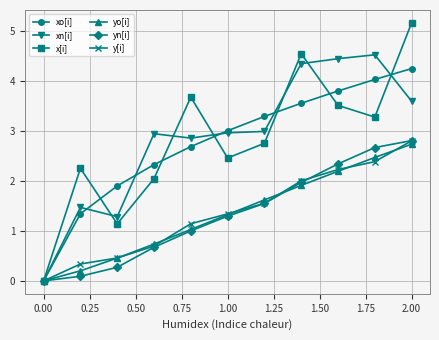

Which series has the widest spread of values?

x[i]